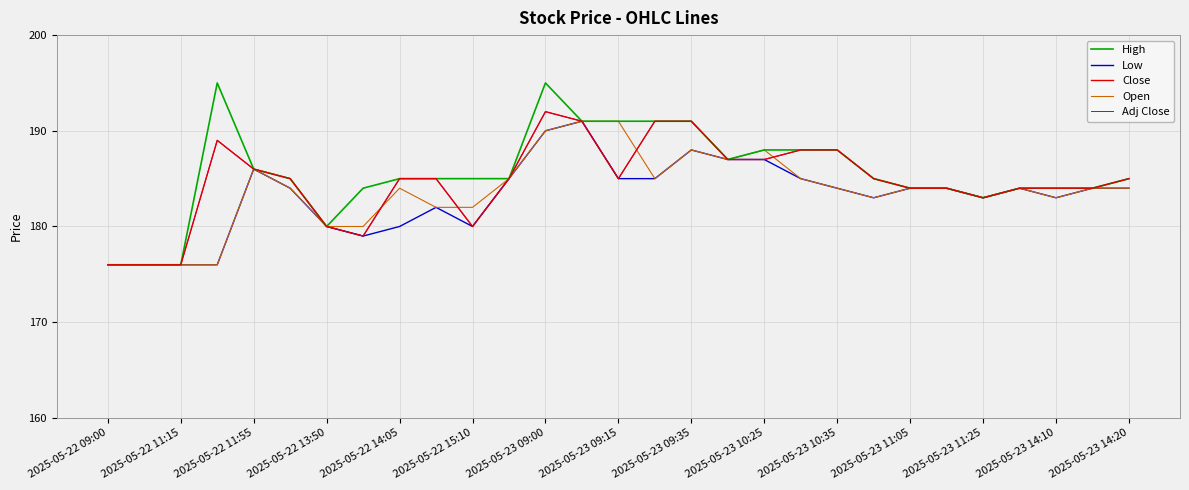

How many lines are shown in the chart?

5